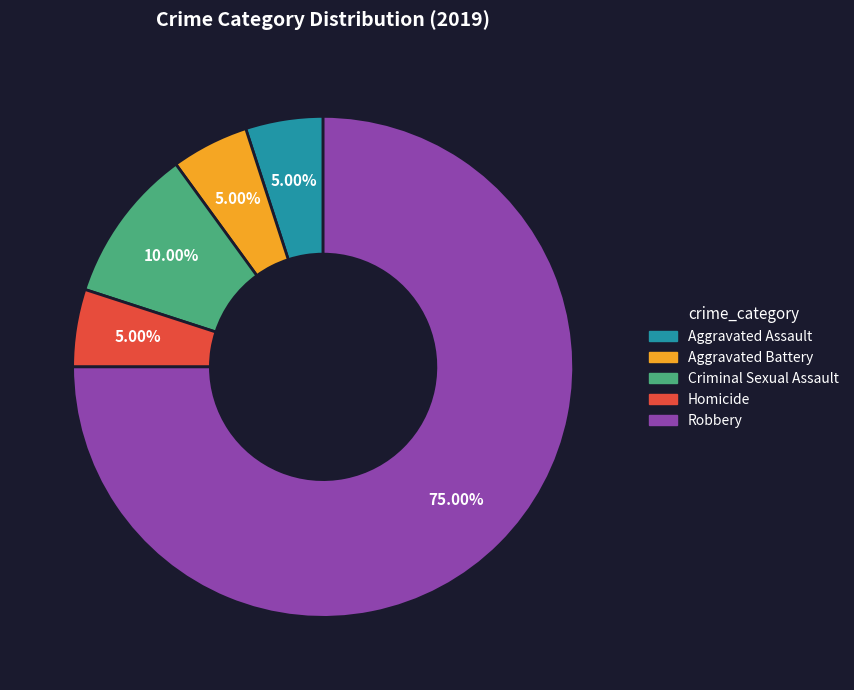

How many segments does this pie chart have?

5